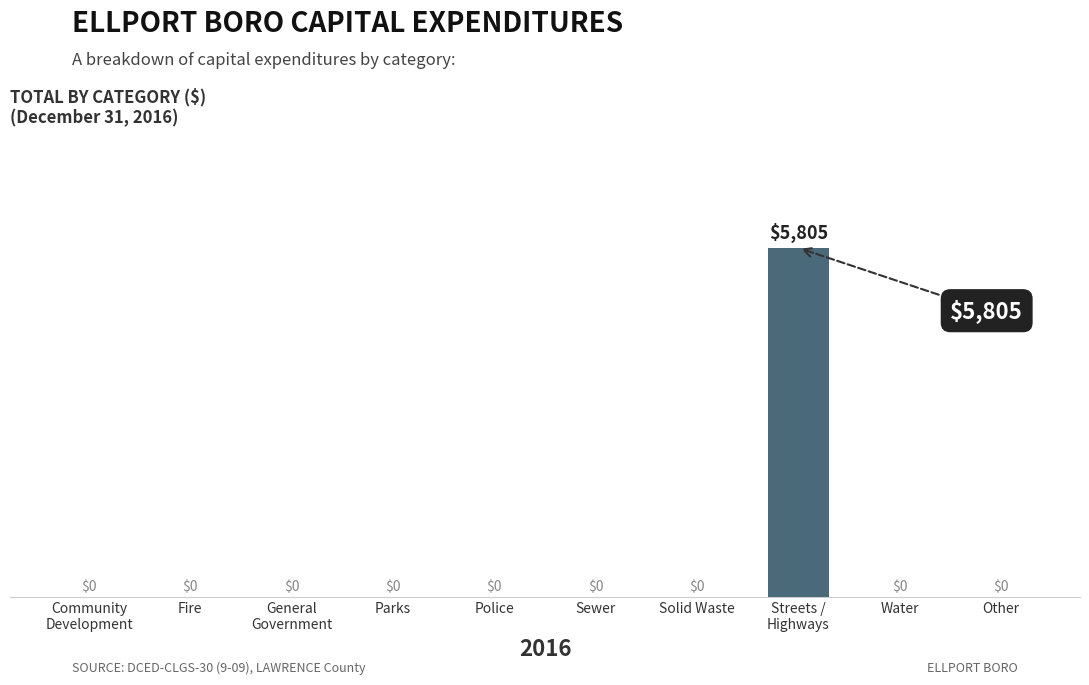

Are the bars grouped side by side (vs. stacked)?

No